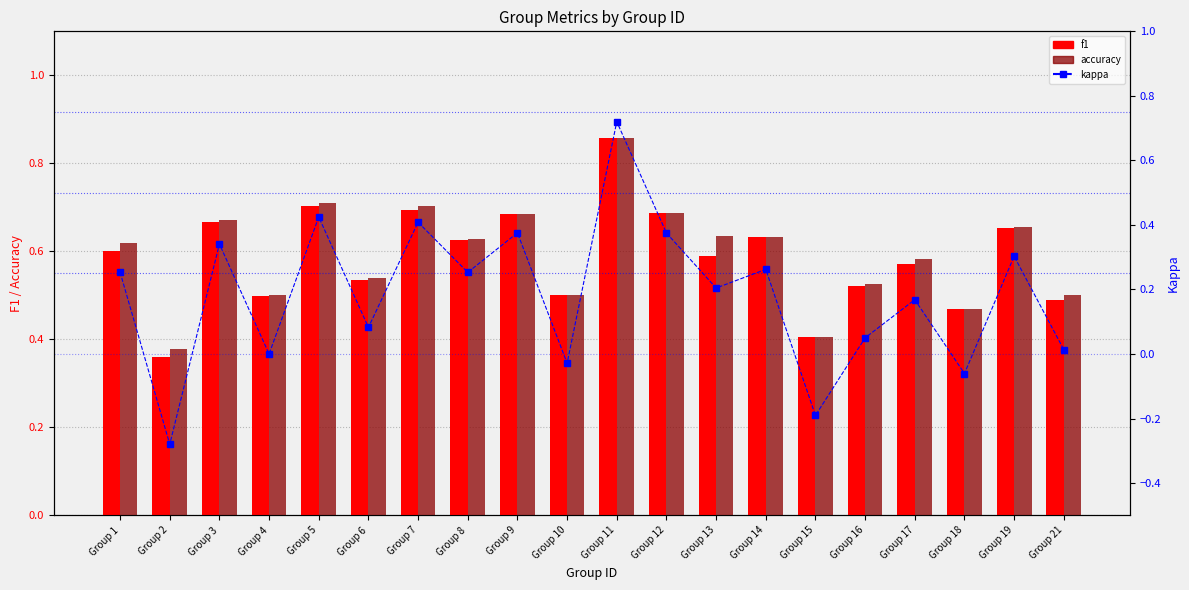

What is the highest value of the accuracy series?

0.9